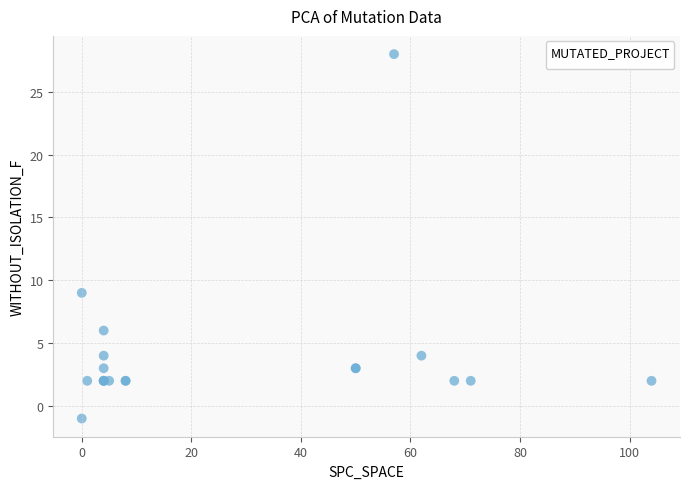

What Y value in the scatter plot is closest to 13?

9